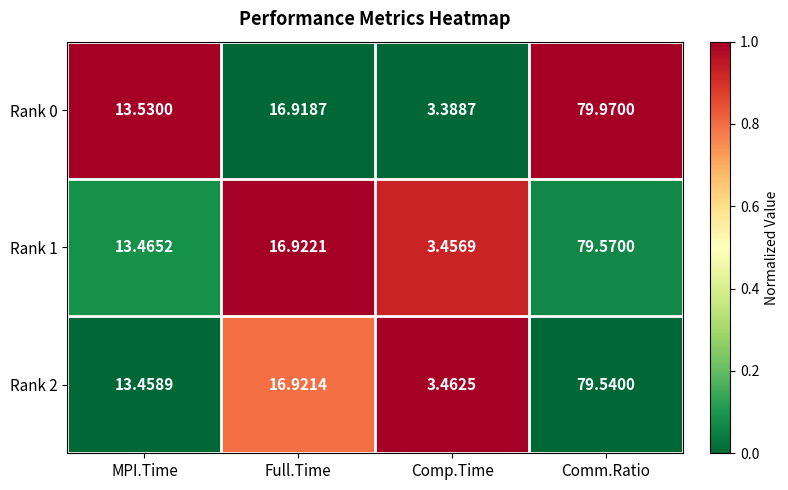

What is the difference between the highest and lowest values at Comp.Time?

0.1